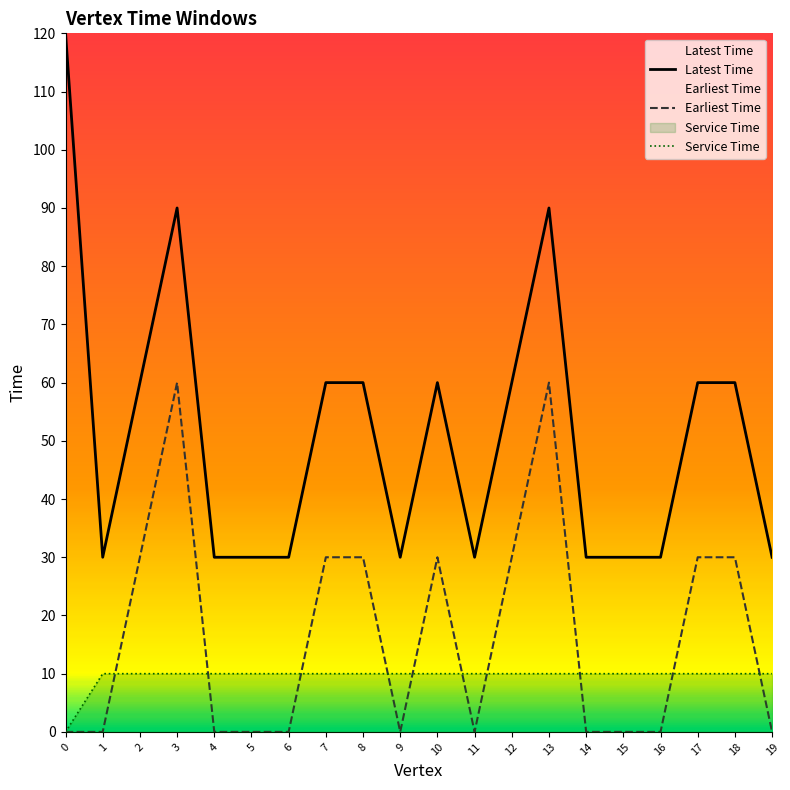

True or false: Latest Time has more than 1 points higher than both neighbors.

True